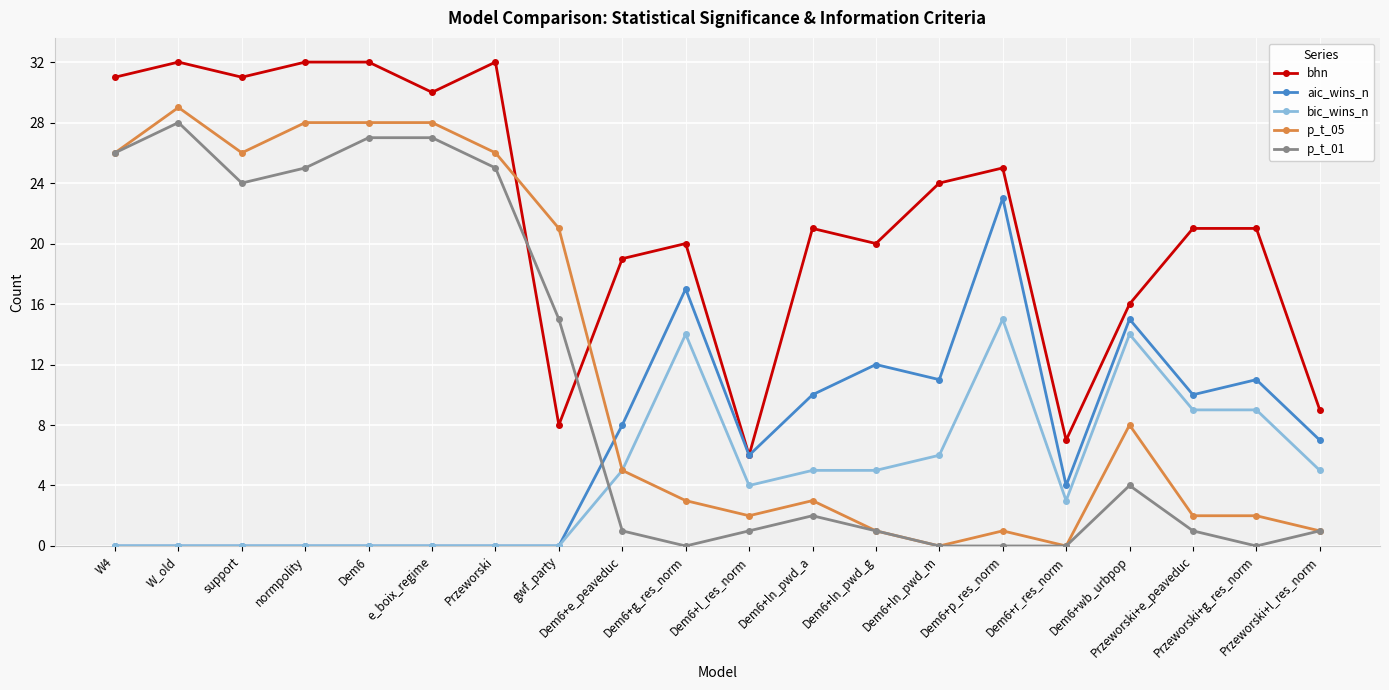

Reading right to left, extract all data points from this chart.

bhn: 9	21	21	16	7	25	24	20	21	6	20	19	8	32	30	32	32	31	32	31
aic_wins_n: 7	11	10	15	4	23	11	12	10	6	17	8	0	0	0	0	0	0	0	0
bic_wins_n: 5	9	9	14	3	15	6	5	5	4	14	5	0	0	0	0	0	0	0	0
p_t_05: 1	2	2	8	0	1	0	1	3	2	3	5	21	26	28	28	28	26	29	26
p_t_01: 1	0	1	4	0	0	0	1	2	1	0	1	15	25	27	27	25	24	28	26